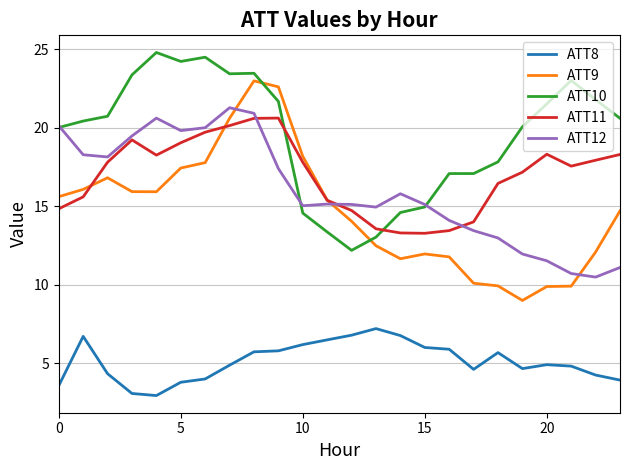

Which series has the largest total across all categories?

ATT10